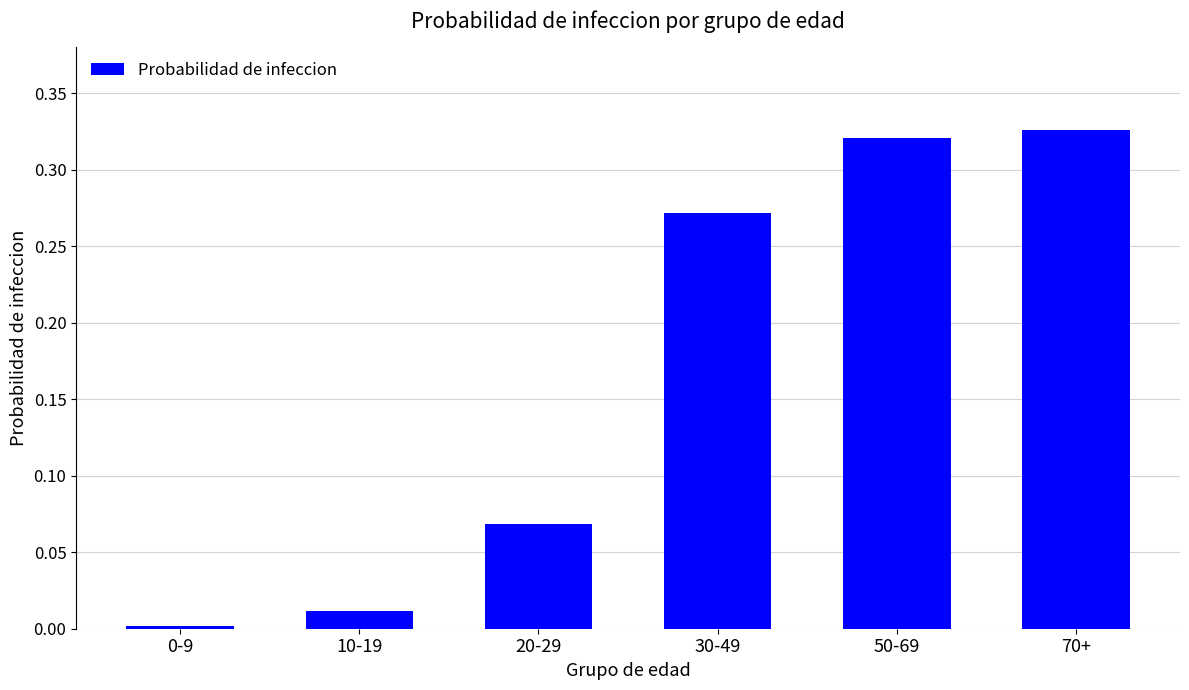

Is it true that the value at 30-49 is 0.2?

False